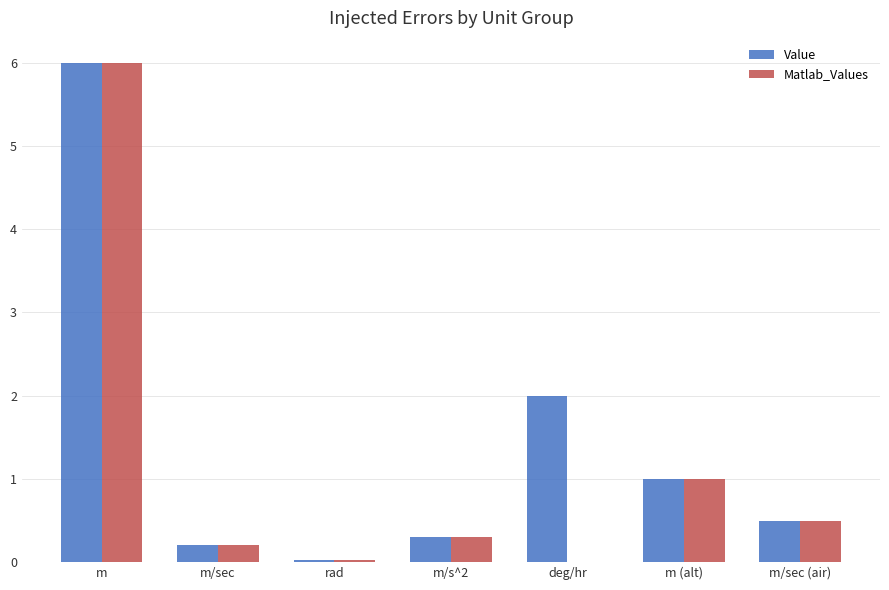

What is the sum of all Value values?

10.0